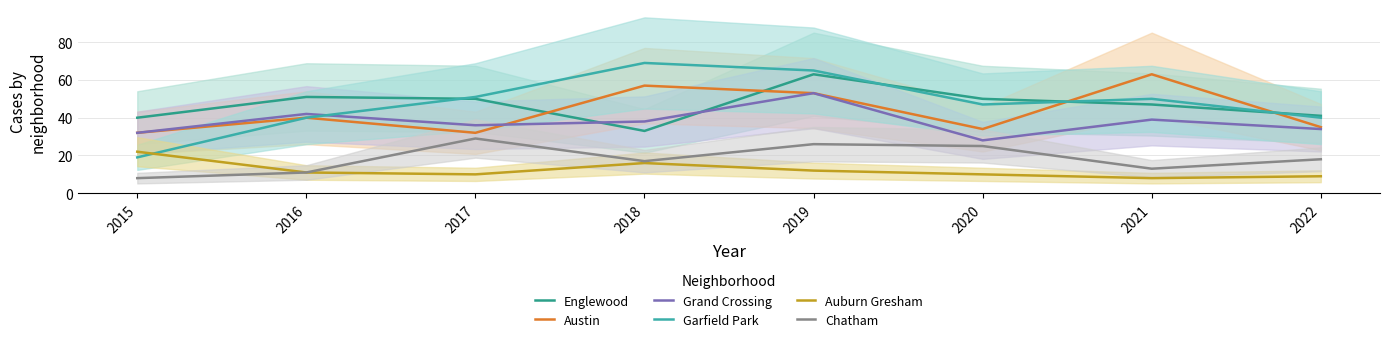

Reading left to right, what are all the values shown in this chart?

Englewood: 2015=40	2016=51	2017=50	2018=33	2019=63	2020=50	2021=47	2022=41
Austin: 2015=32	2016=40	2017=32	2018=57	2019=53	2020=34	2021=63	2022=35
Grand Crossing: 2015=32	2016=42	2017=36	2018=38	2019=53	2020=28	2021=39	2022=34
Garfield Park: 2015=19	2016=40	2017=51	2018=69	2019=65	2020=47	2021=50	2022=40
Auburn Gresham: 2015=22	2016=11	2017=10	2018=16	2019=12	2020=10	2021=8	2022=9
Chatham: 2015=8	2016=11	2017=29	2018=17	2019=26	2020=25	2021=13	2022=18